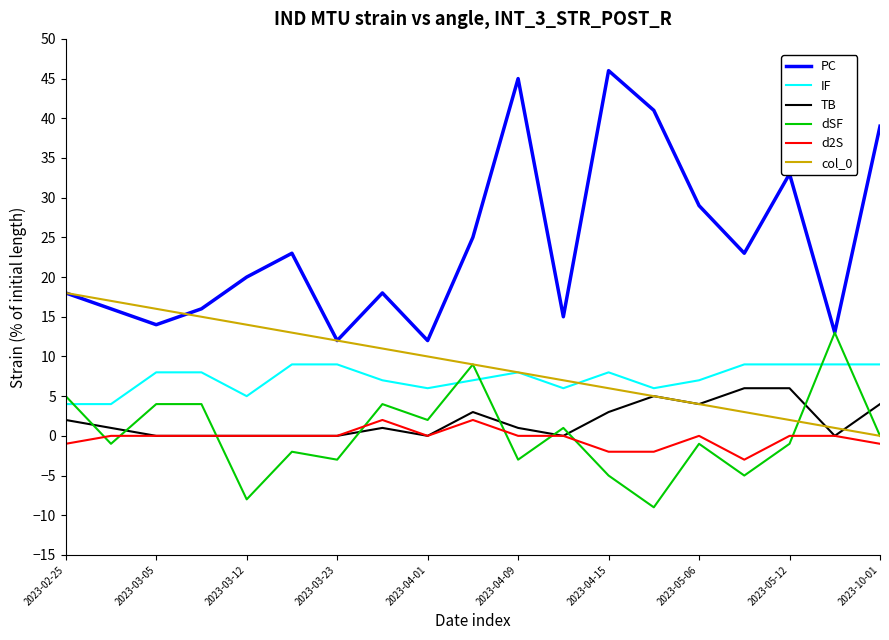

Which series has the largest total across all categories?

PC